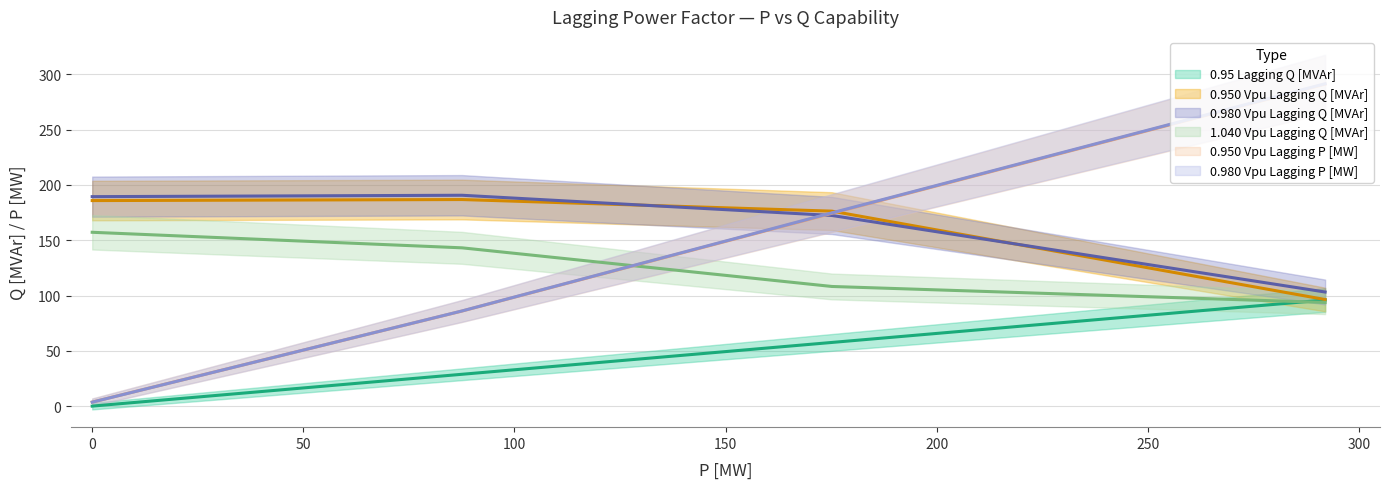

Is the value of 0.950 Vpu Lagging Q [MVAr] at 0 greater than the value of 1.040 Vpu Lagging Q [MVAr] at 100?

Yes